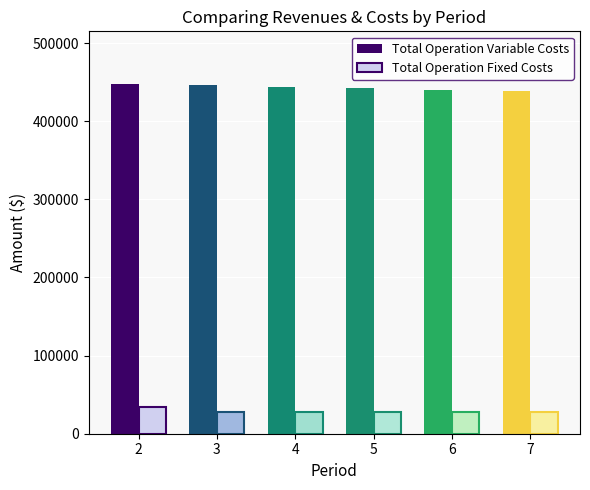

What is the value of the Total Operation Variable Costs bar at the 6th from the left?

438791.8